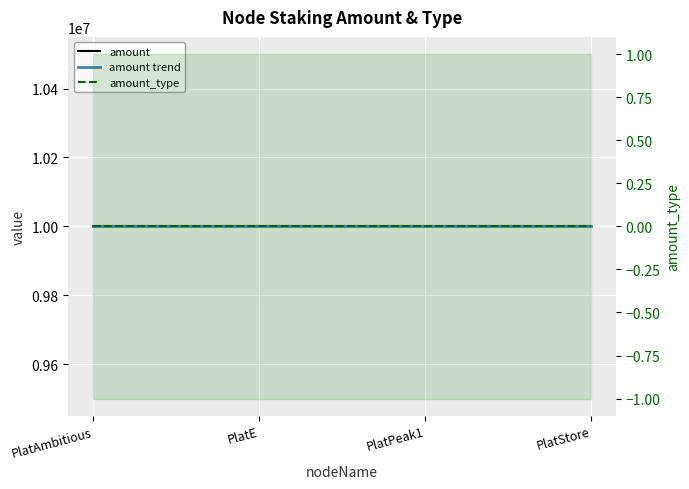

Where is amount trend nearest to the value 10000000?

PlatAmbitious